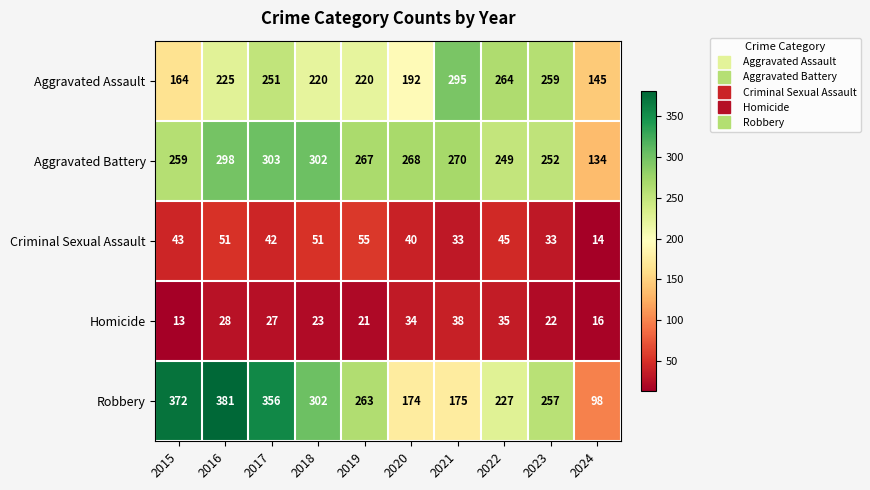

Between 2016 and 2019, which series saw the biggest shift?

Robbery